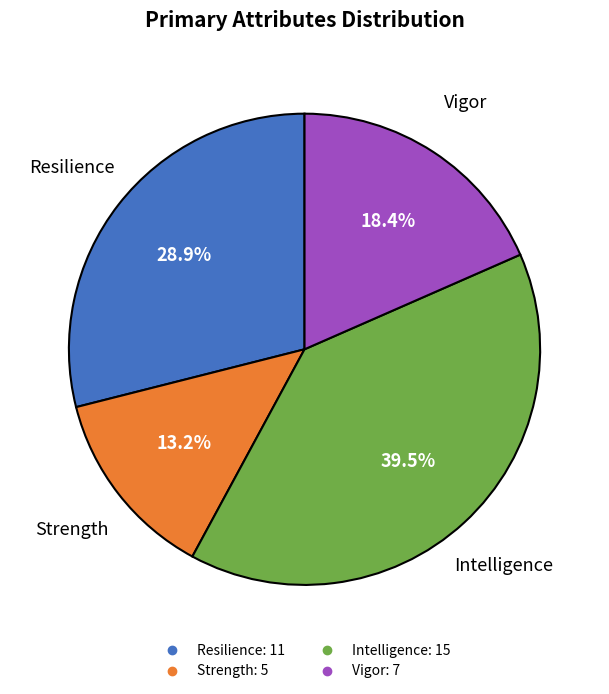

Is there a majority slice in this chart?

No